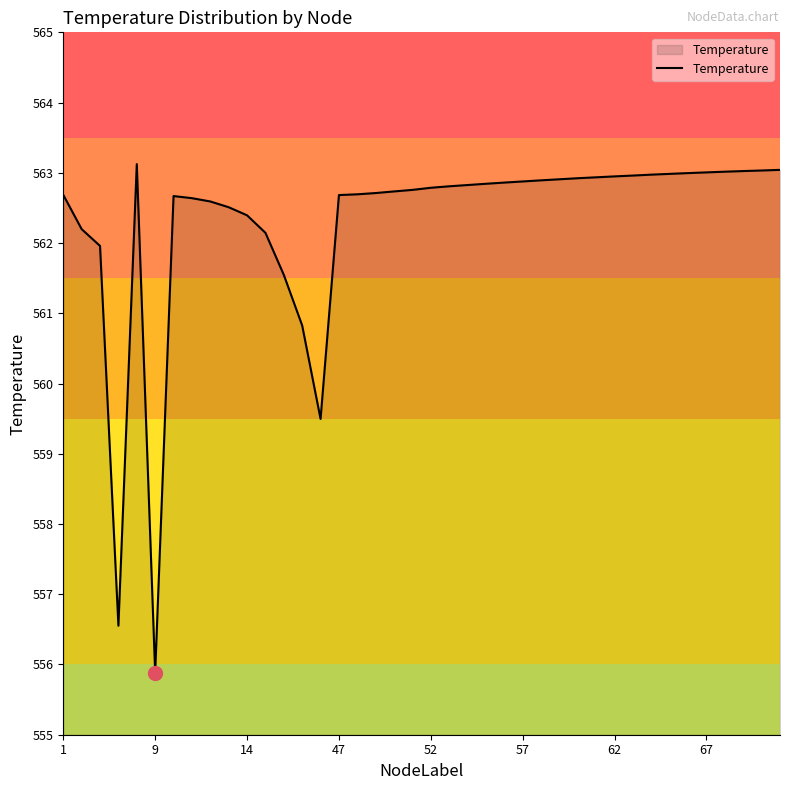

What is the smallest value displayed?

555.9